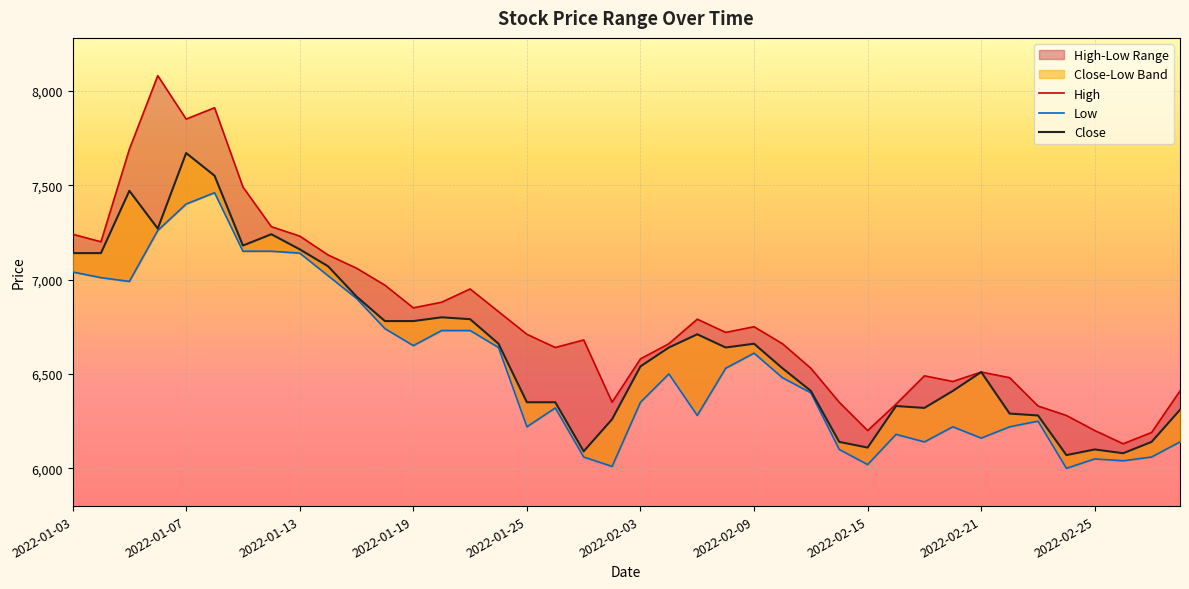

What is the average value of the High series?

6802